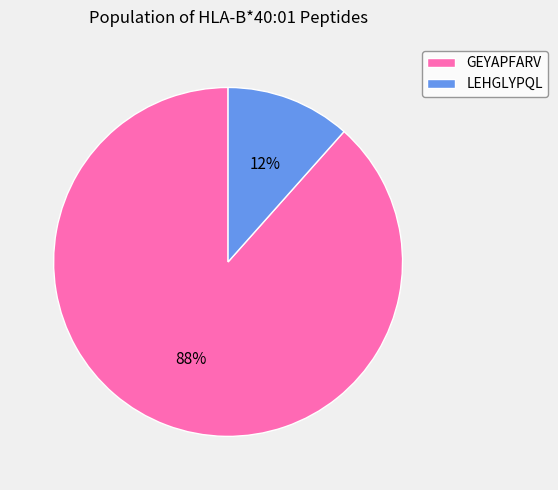

Rank the categories by value from highest to lowest.

GEYAPFARV, LEHGLYPQL